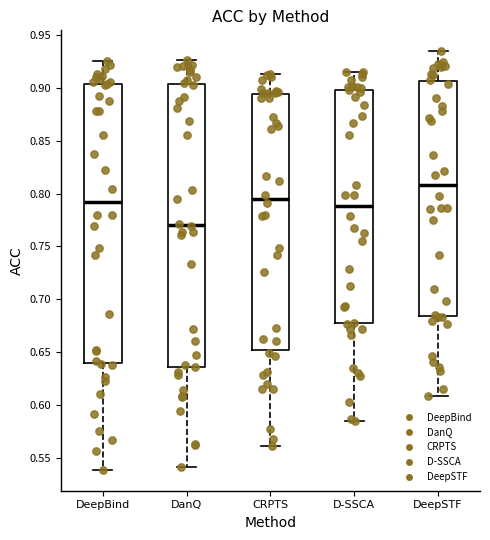

Reading left to right, transcribe this box plot: for each box, give where its median line is, the range the box spans, and where its two whiskers end, as read against the y-axis. The values are not printed on the chart, so give them approximately, as read against the axis.

DeepBind: median 0.790, box 0.640 to 0.905, whiskers 0.540 to 0.925
DanQ: median 0.770, box 0.635 to 0.905, whiskers 0.540 to 0.925
CRPTS: median 0.795, box 0.650 to 0.895, whiskers 0.560 to 0.915
D-SSCA: median 0.790, box 0.675 to 0.900, whiskers 0.585 to 0.915
DeepSTF: median 0.810, box 0.685 to 0.905, whiskers 0.610 to 0.935